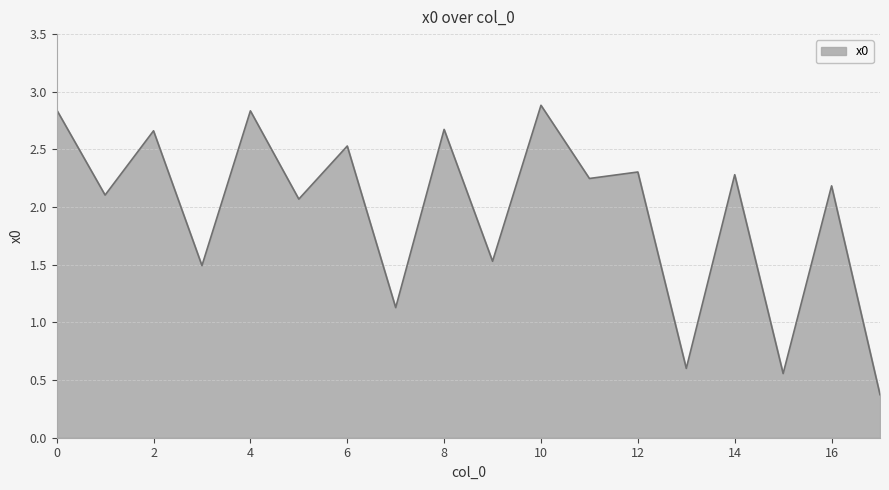

What is the difference between the maximum and minimum values?

2.5